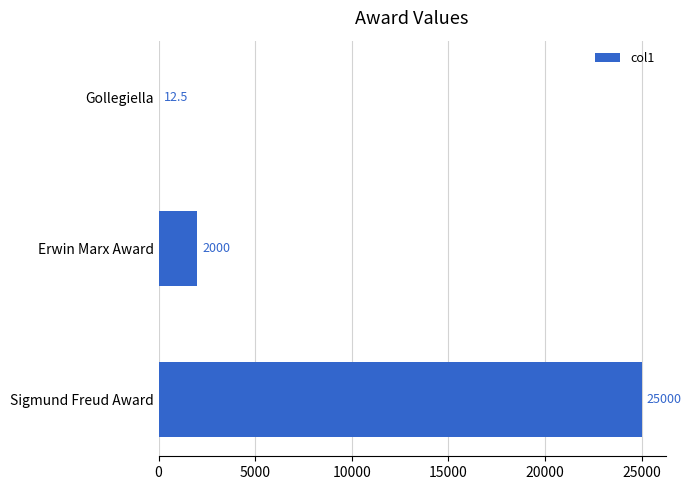

The chart shows a value of 2000.0 at Erwin Marx Award. True or false?

True